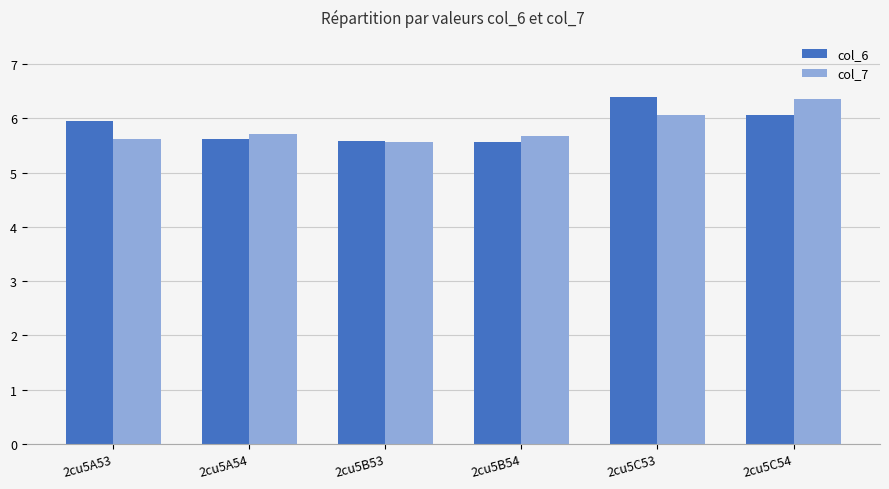

Does the chart contain stacked bars?

No